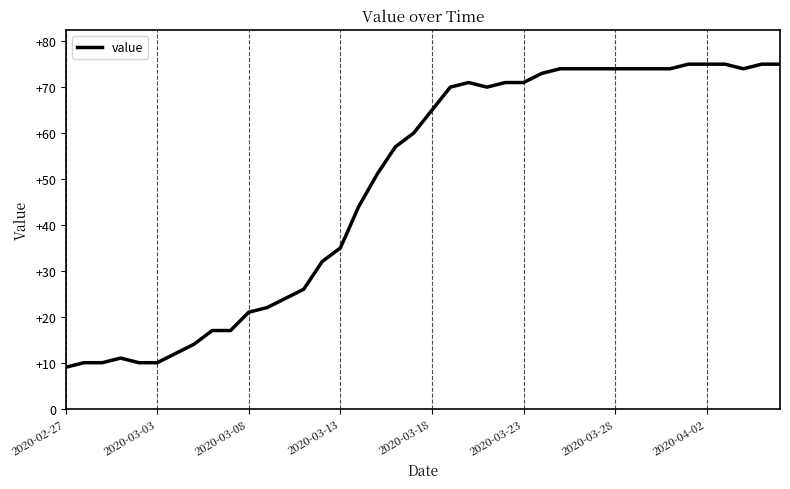

How many lines are shown in the chart?

1